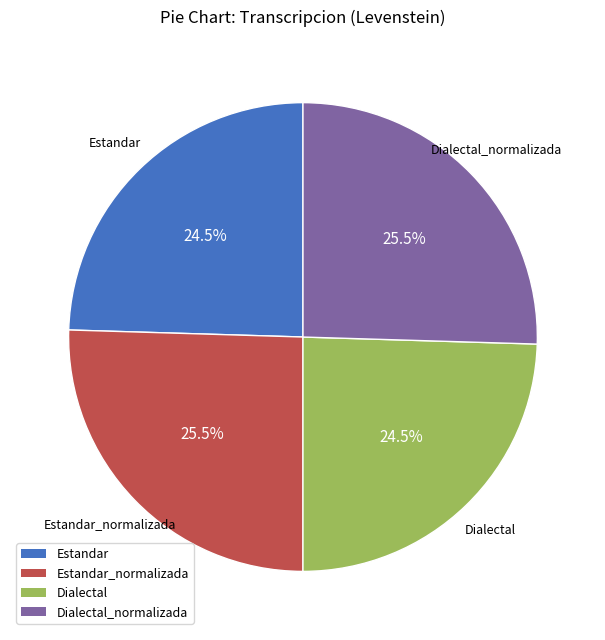

Does any single category account for the majority?

No